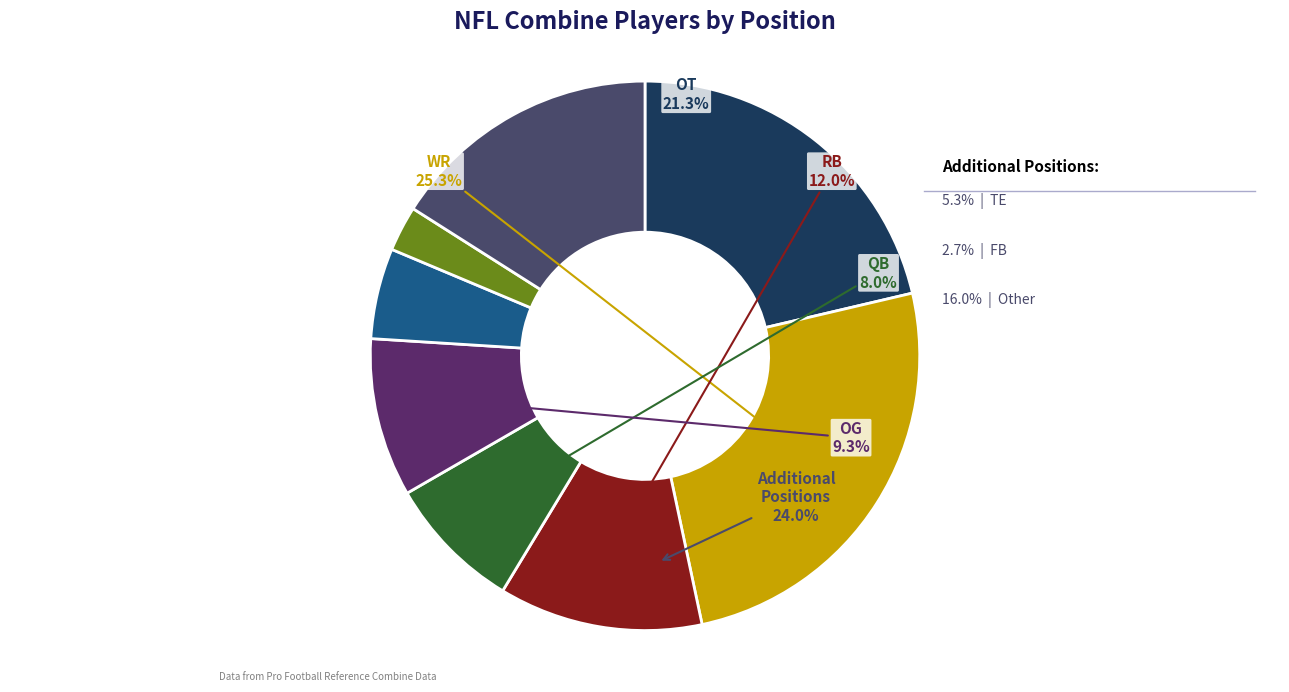

To the nearest percent, what portion does FB represent?

3%